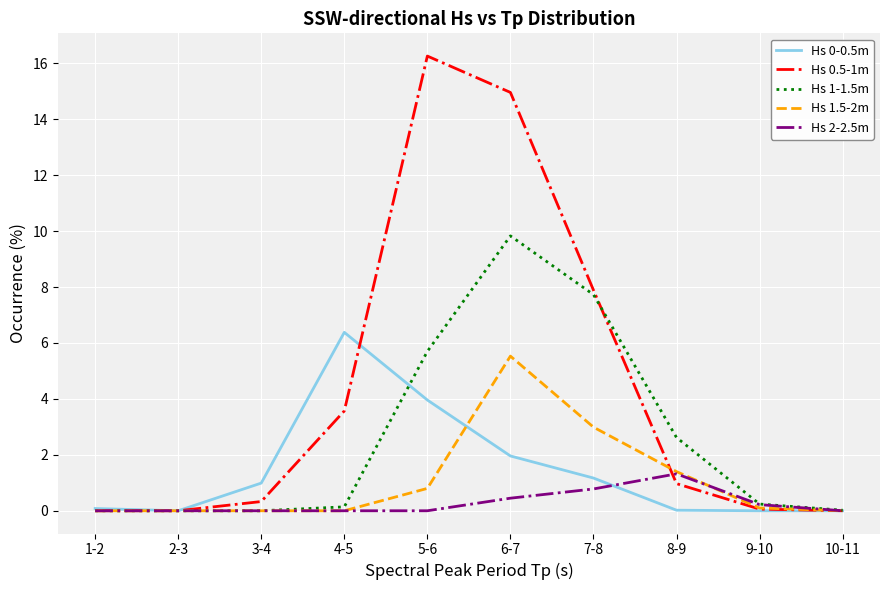

At which category does the chart reach its peak across all series?

5-6